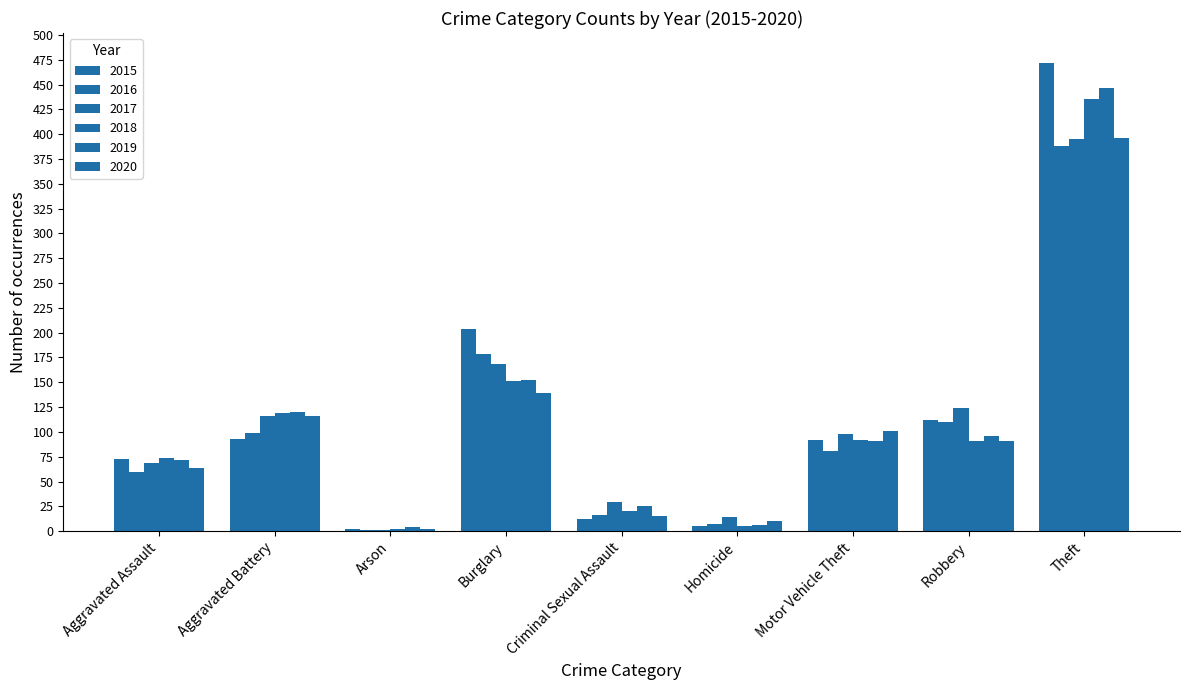

Is the value of 2017 at Arson greater than the value of 2019 at Aggravated Assault?

No